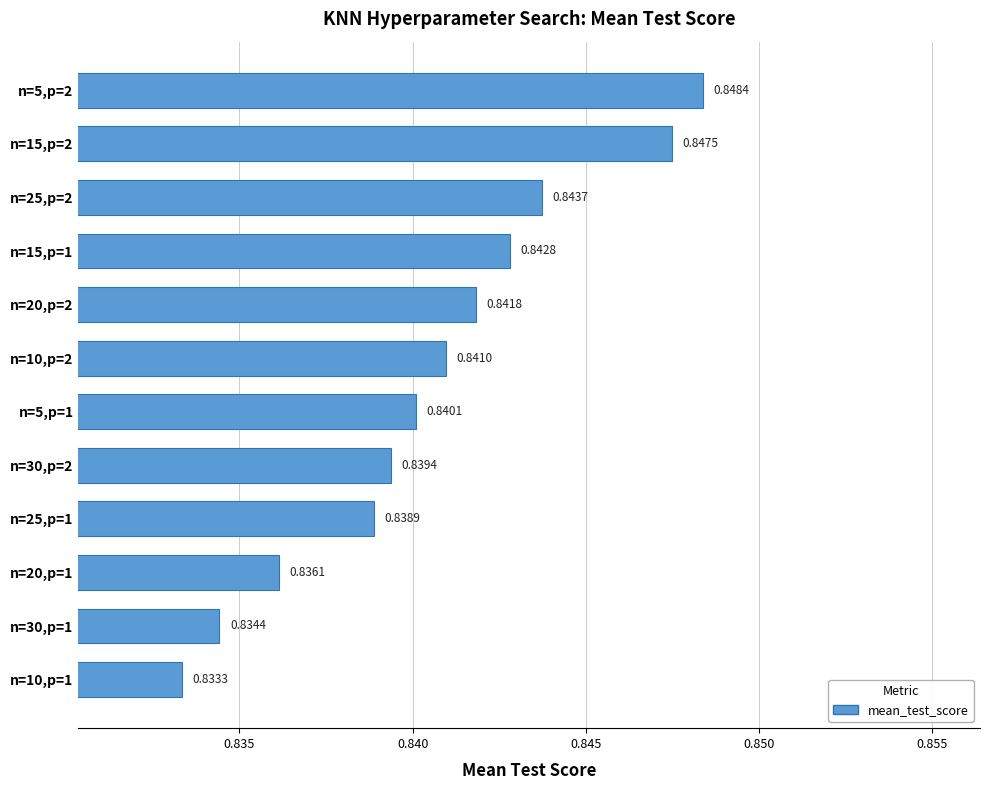

Which has a higher value, n=30,p=2 or n=20,p=2?

n=20,p=2